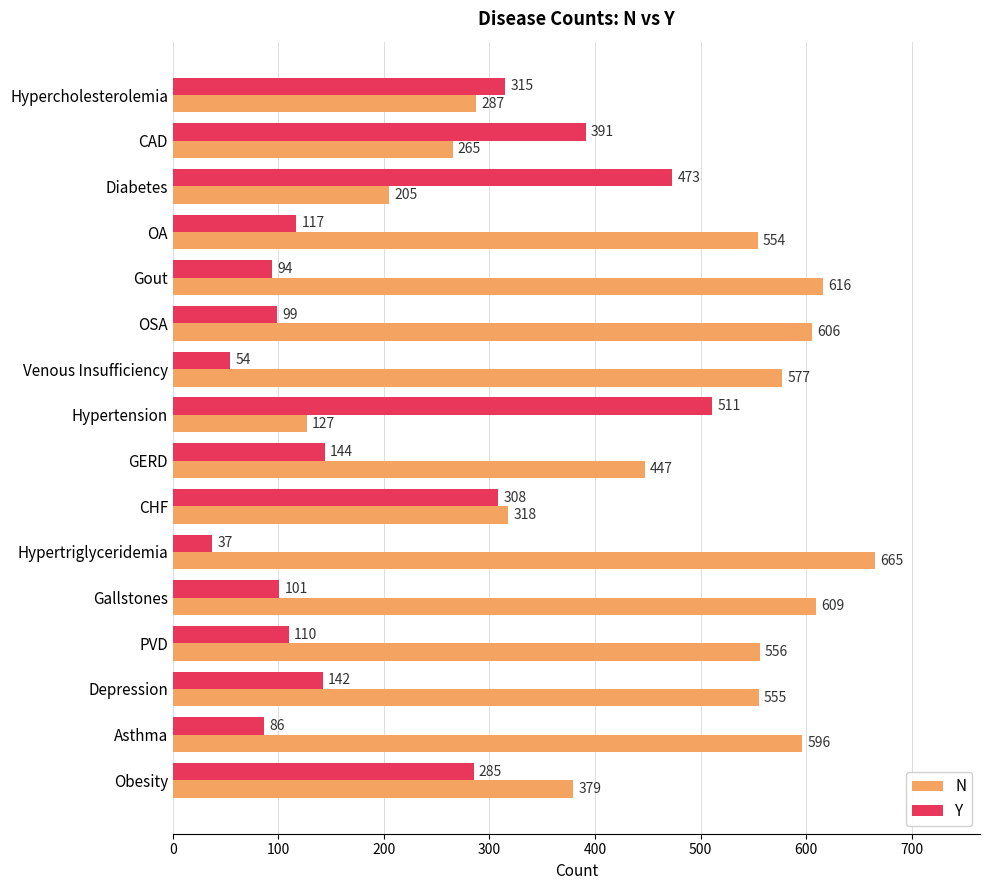

What is the difference between the maximum and minimum values in the N series?

538